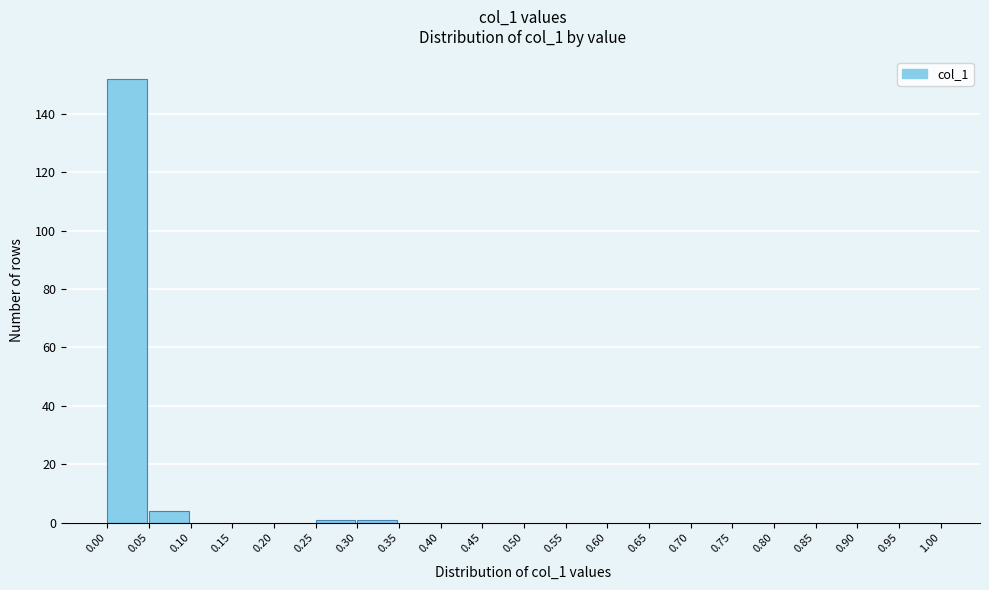

Reading left to right, transcribe this chart: for each bar, give the range it covers on the x-axis and its height. The values are not printed on the chart, so give them approximately, as read against the axis.

0.00 to 0.05: 152
0.05 to 0.10: 4
0.10 to 0.15: 0
0.15 to 0.20: 0
0.20 to 0.25: 0
0.25 to 0.30: under 2
0.30 to 0.35: under 2
0.35 to 0.40: 0
0.40 to 0.45: 0
0.45 to 0.50: 0
0.50 to 0.55: 0
0.55 to 0.60: 0
0.60 to 0.65: 0
0.65 to 0.70: 0
0.70 to 0.75: 0
0.75 to 0.80: 0
0.80 to 0.85: 0
0.85 to 0.90: 0
0.90 to 0.95: 0
0.95 to 1.00: 0